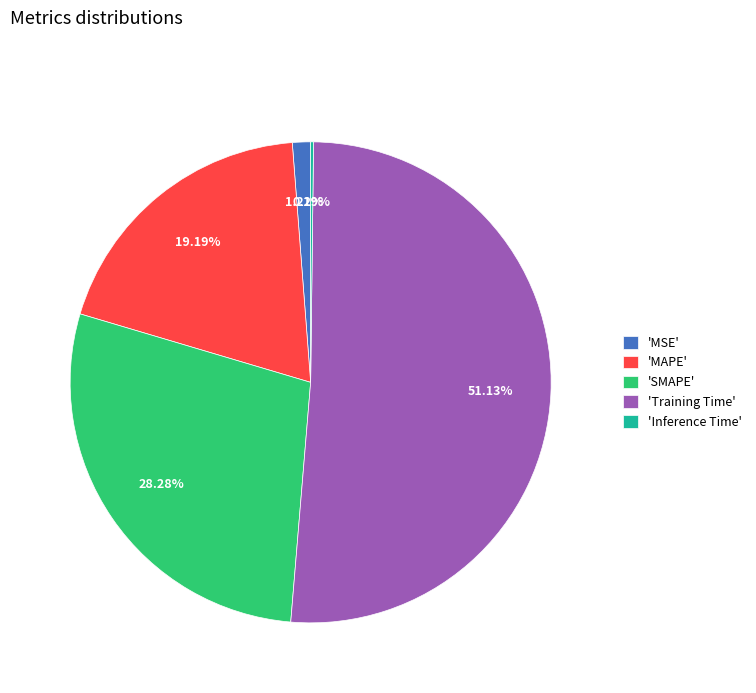

To the nearest percent, what is the difference between the largest and smallest slice percentages?

51%